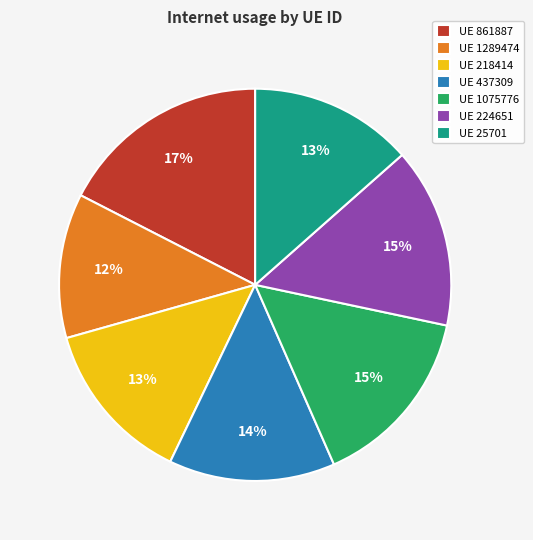

Combined, do UE 437309 and UE 1289474 account for over 50%?

No